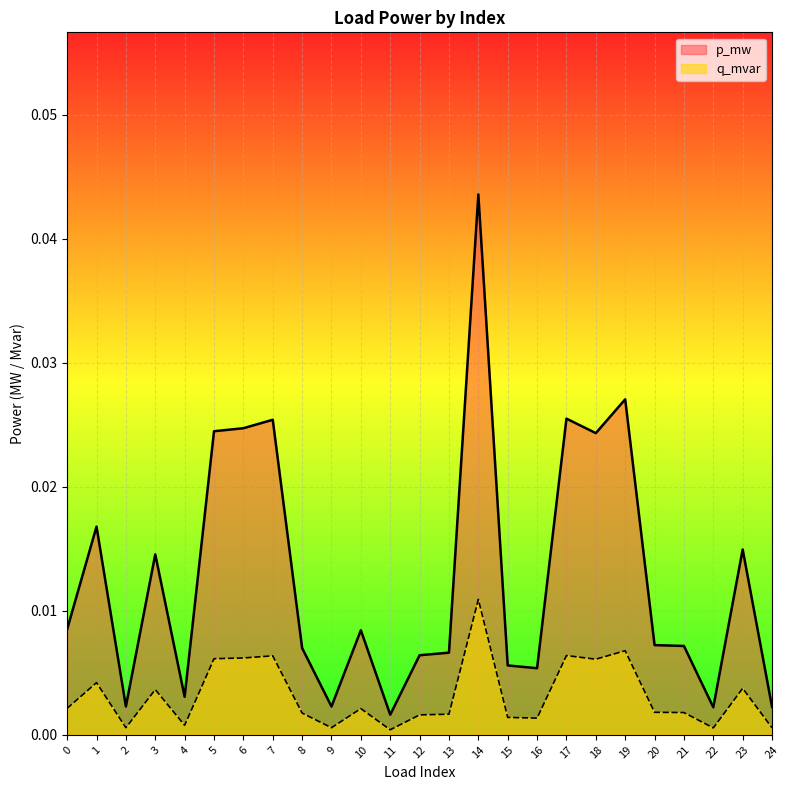

Rank the series by their maximum value, from lowest to highest.

q_mvar, p_mw